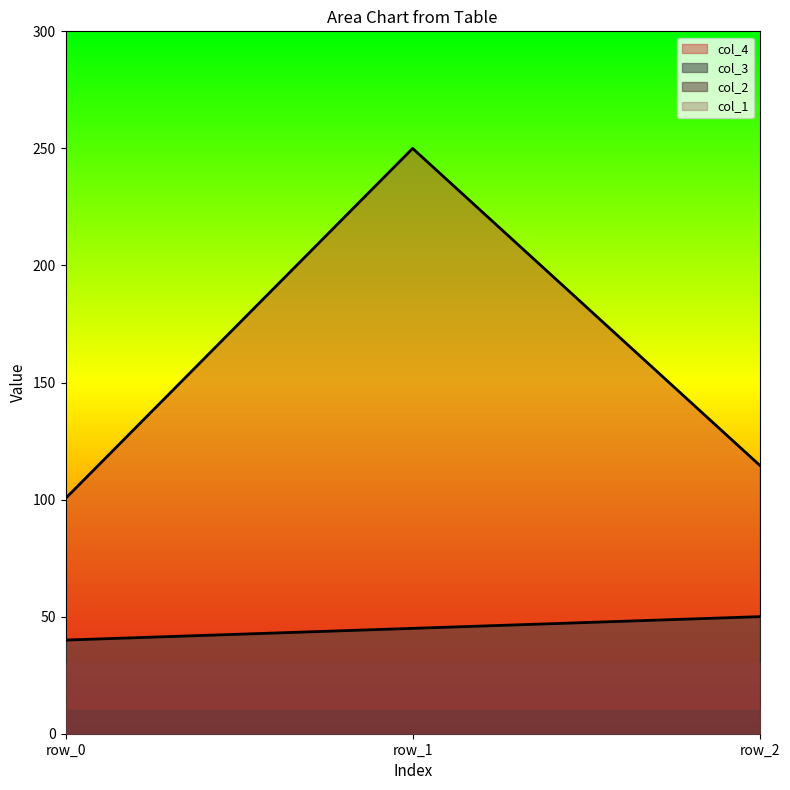

Is it true that col_4 equals 114.6 at row_2?

True